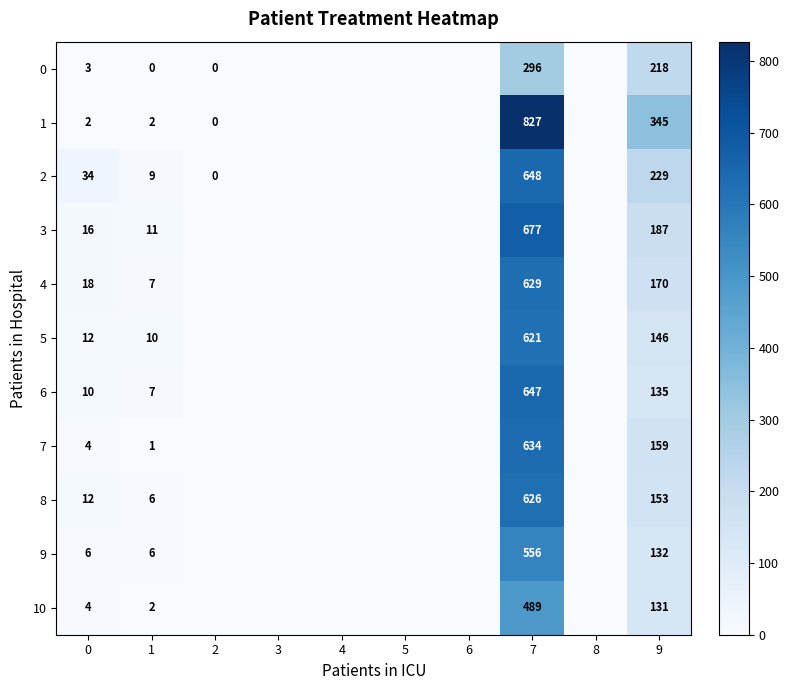

The 10 series shows 4 at 0. True or false?

True